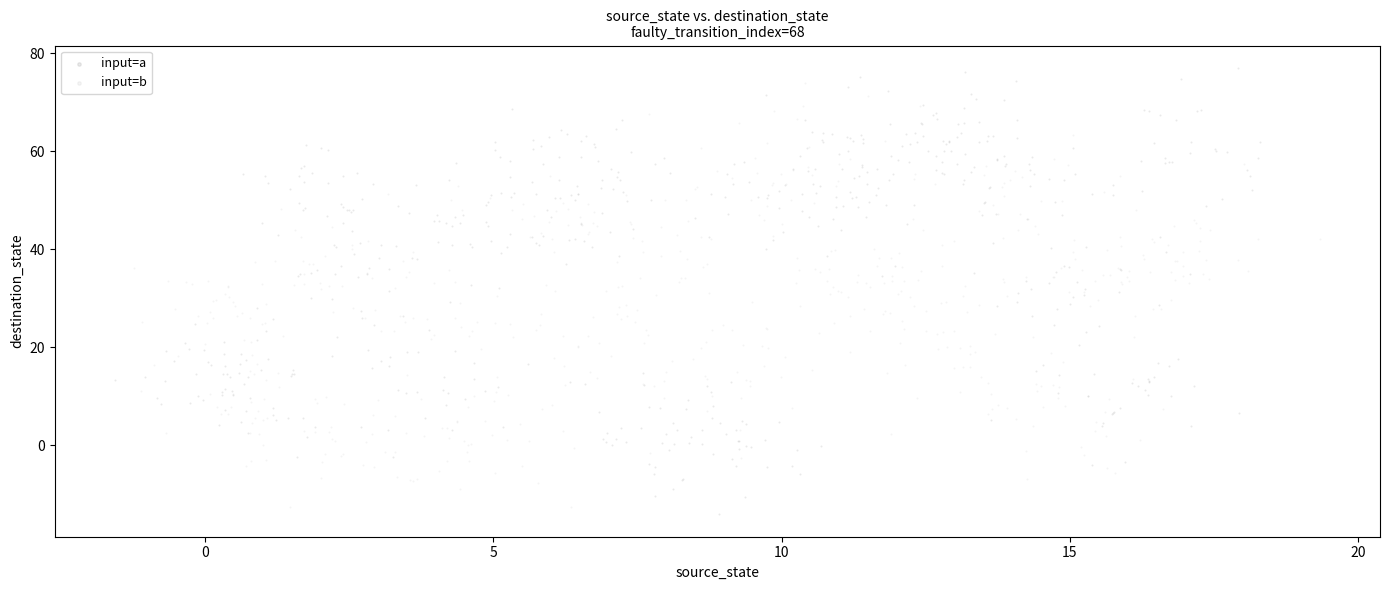

What are all the series names shown in the legend?

input=a, input=b